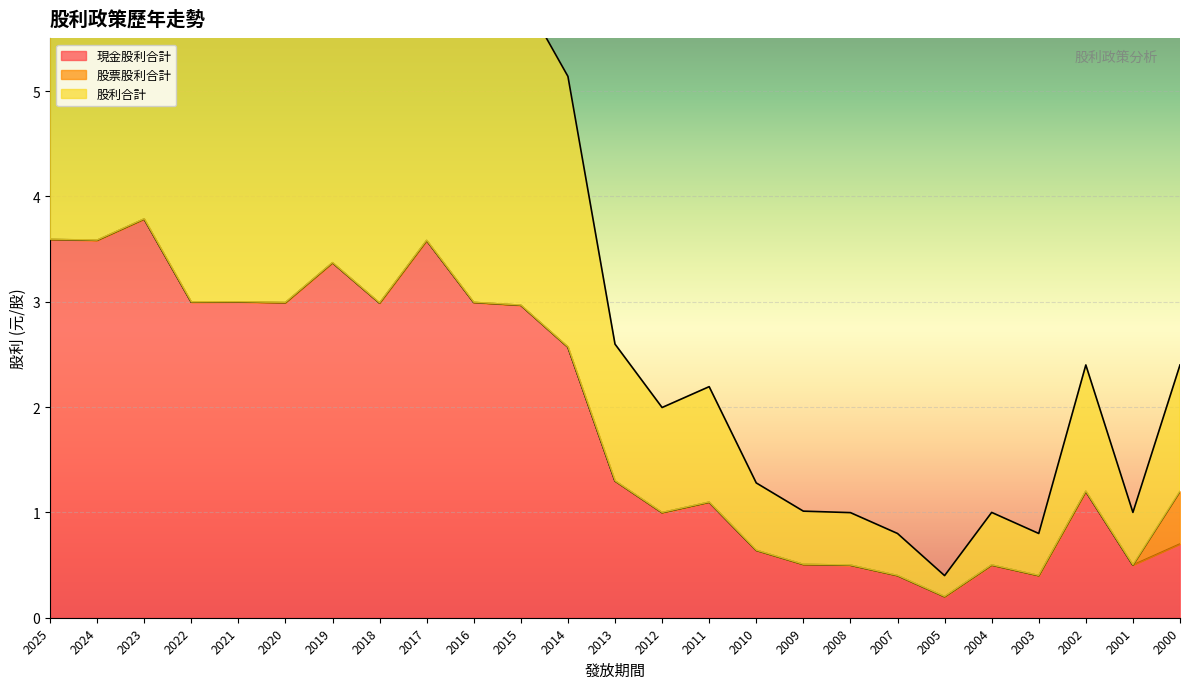

Is it true that 現金股利合計 equals 0.7 at 2000?

True